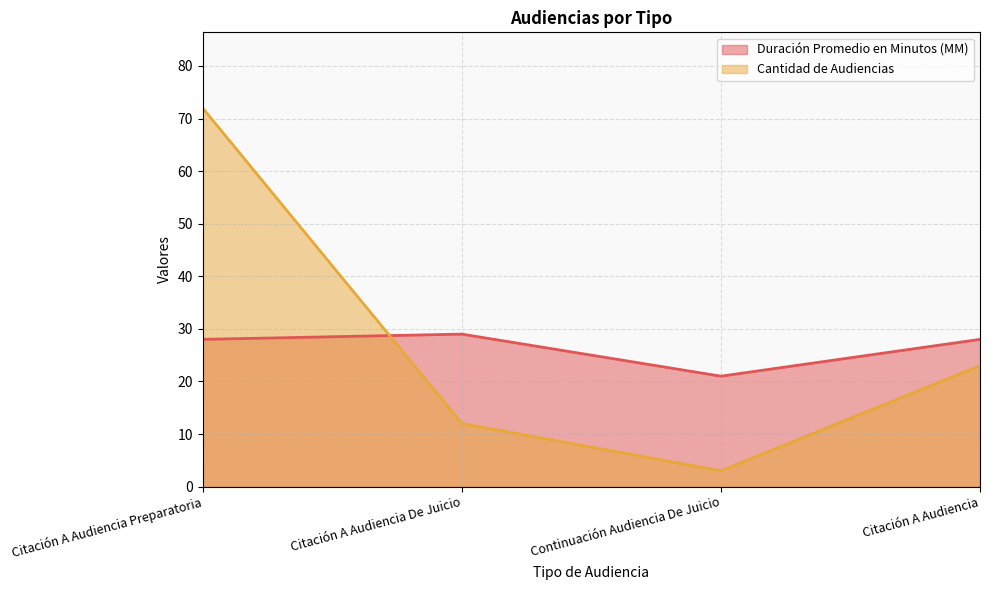

What are all the series names shown in the legend?

Duración Promedio en Minutos (MM), Cantidad de Audiencias